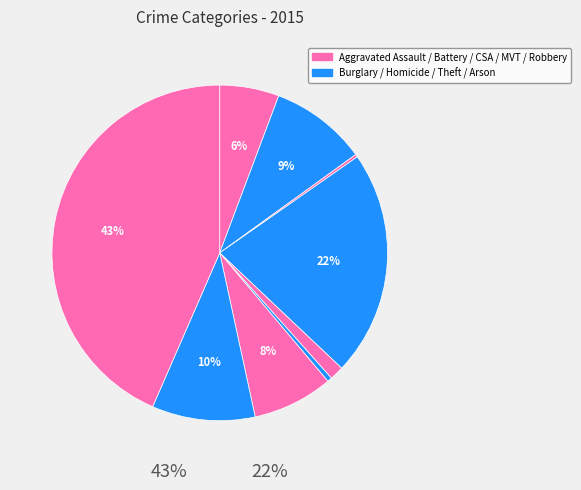

Is Motor Vehicle Theft the majority of the pie?

No